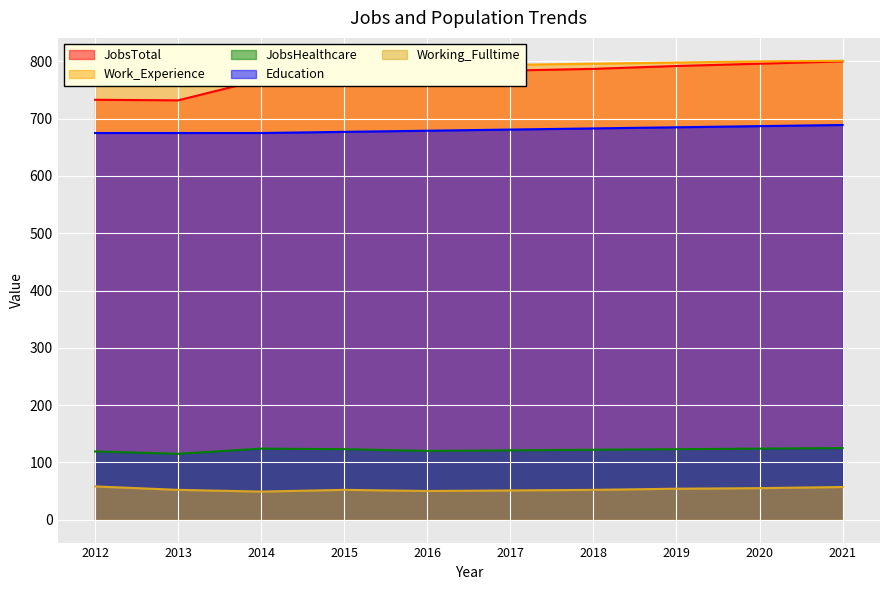

What are all the series names shown in the legend?

JobsTotal, Work_Experience, JobsHealthcare, Education, Working_Fulltime